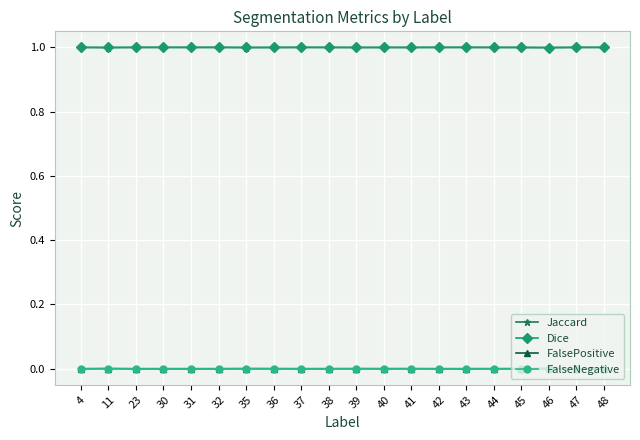

True or false: Jaccard and FalseNegative intersect in this chart.

False